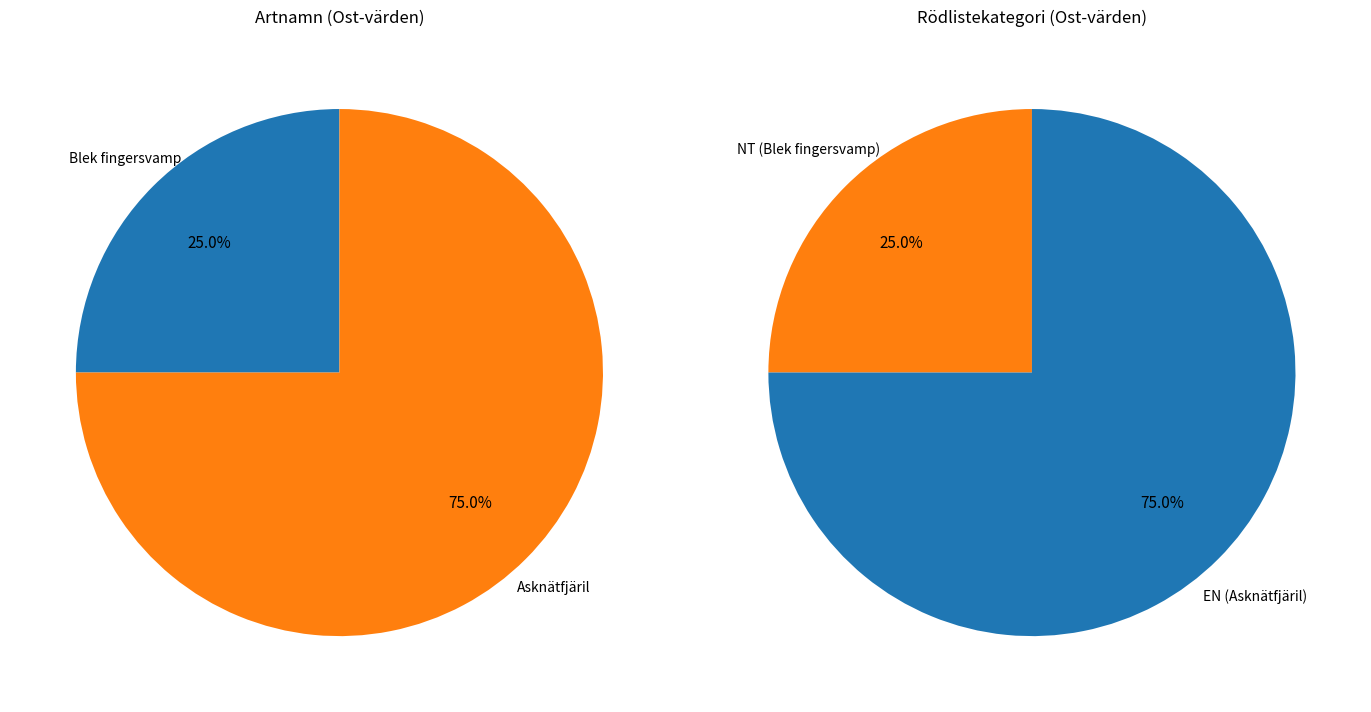

How many slices are in this pie chart?

4